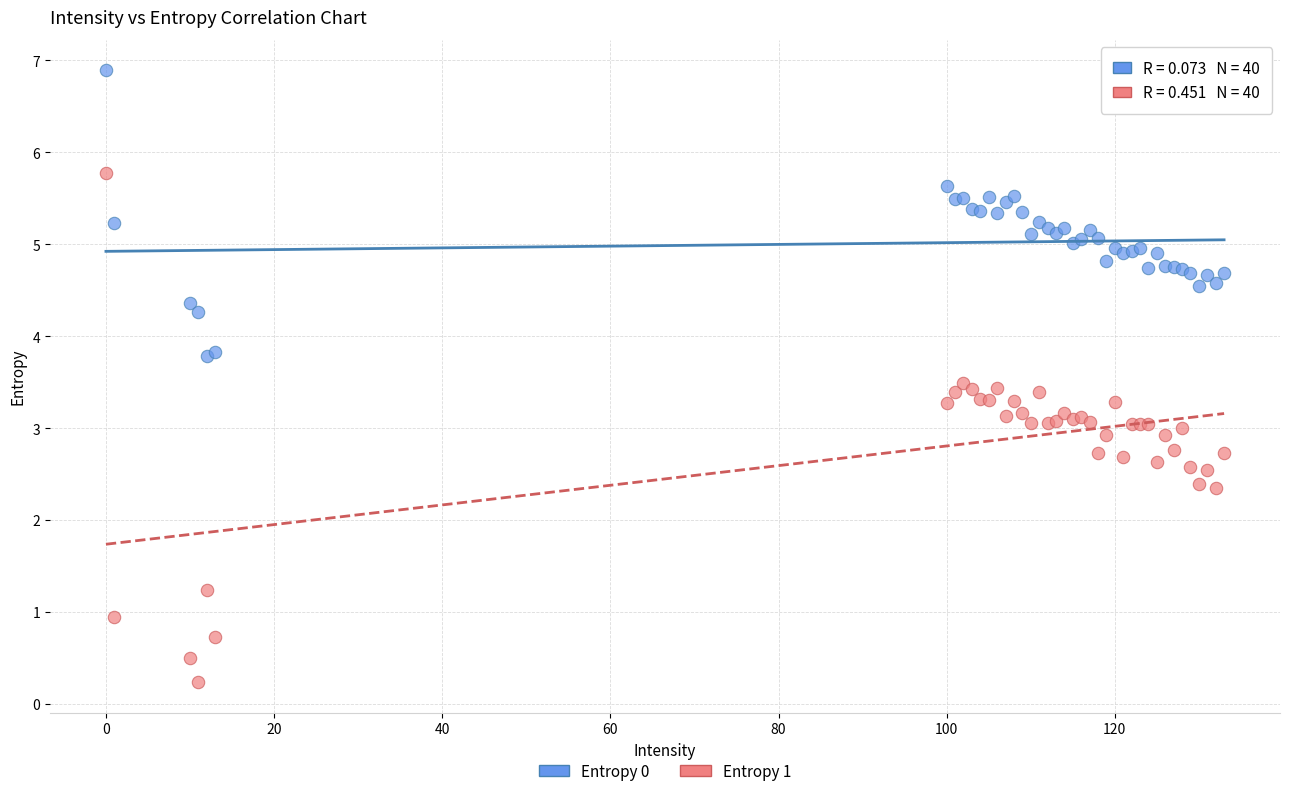

Which series has the widest spread of Y values?

Entropy 1